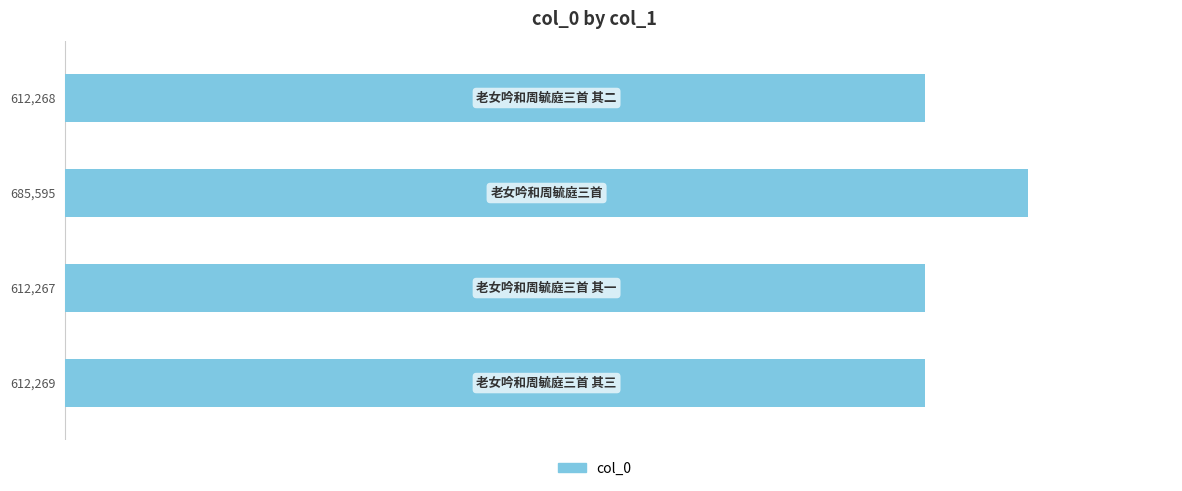

How many data points are less than 612269?

2